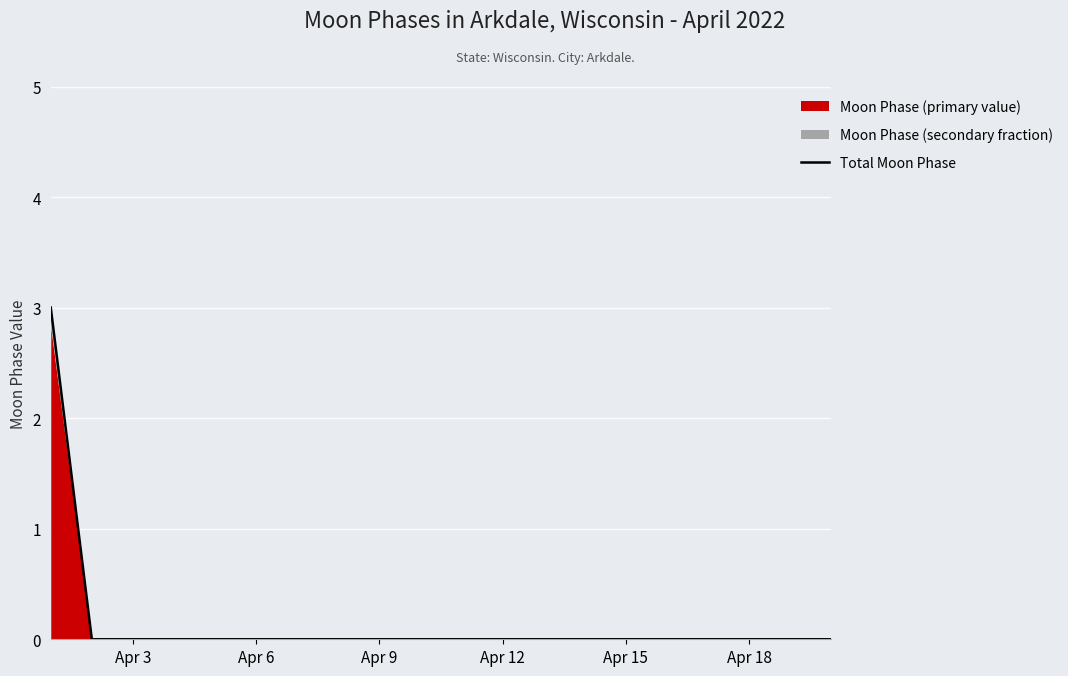

Is it true that Total Moon Phase equals 1 at Apr 15?

False